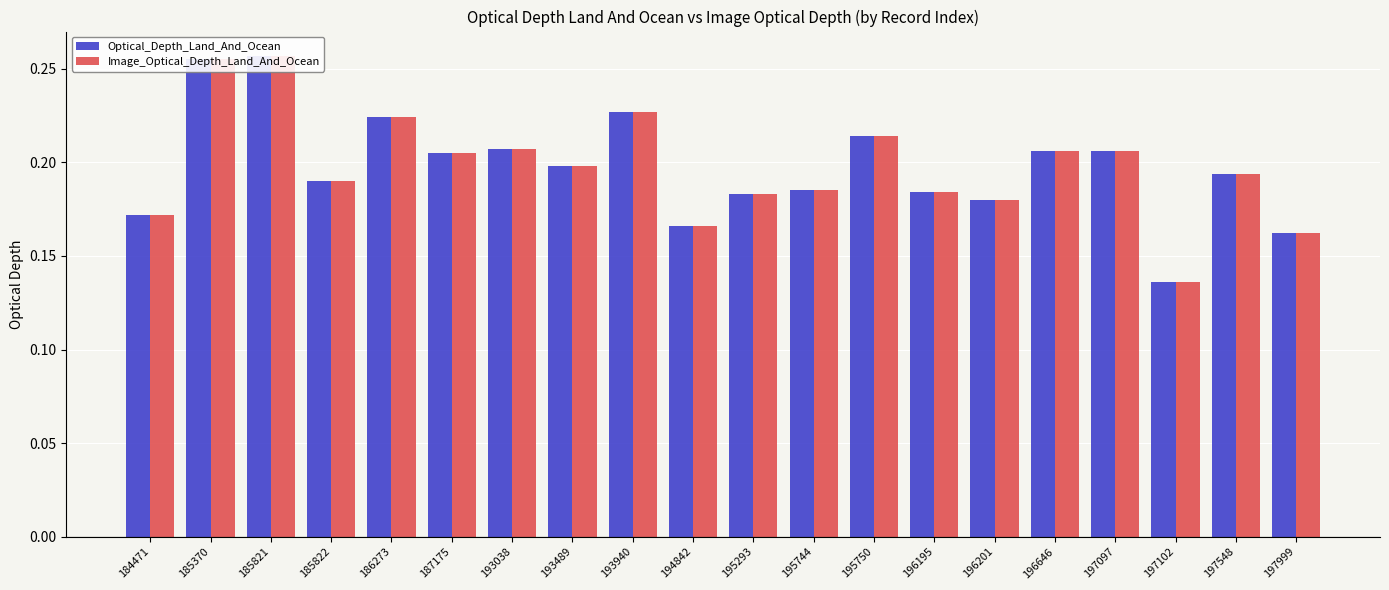

Which series changed the most between 196195 and 197999?

Optical_Depth_Land_And_Ocean